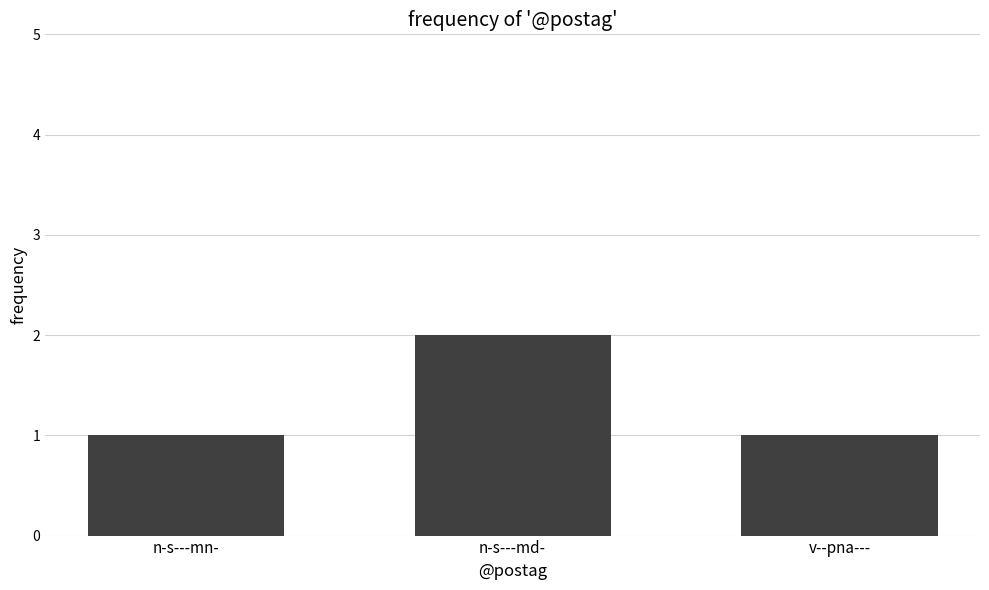

Reading left to right, what are all the values shown in this chart?

n-s---mn-=1	n-s---md-=2	v--pna---=1